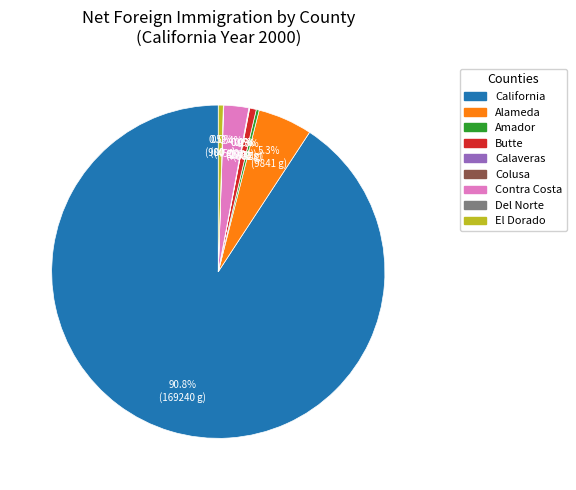

To the nearest percent, what is the difference between the largest and smallest slice percentages?

91%